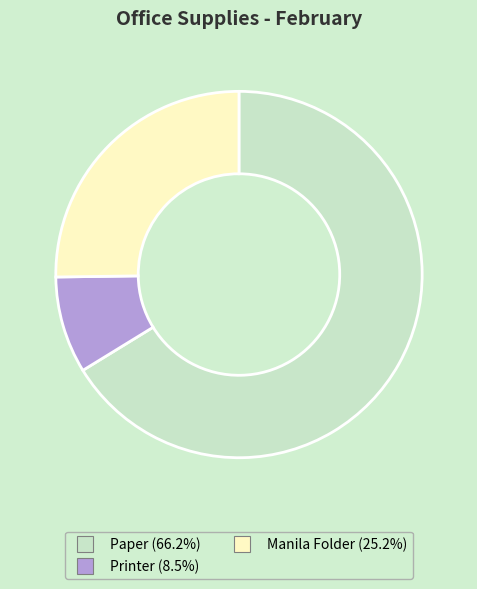

Which category has the biggest portion of the pie?

Paper